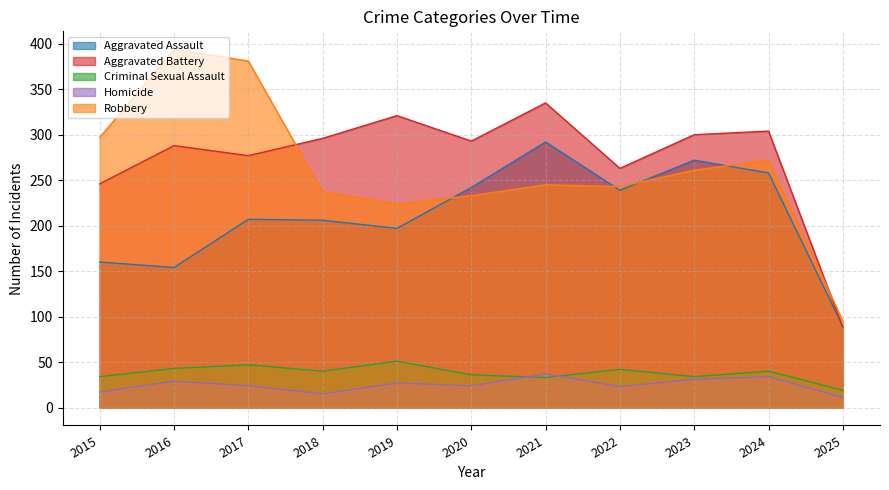

The Criminal Sexual Assault series shows 51 at 2020. True or false?

False